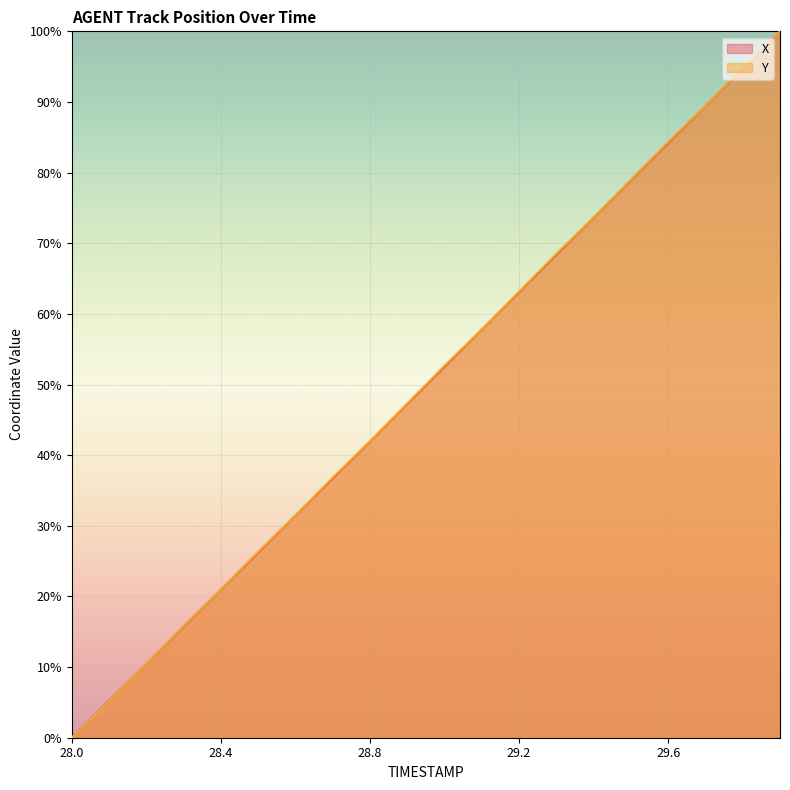

What is the value of the Y point at the 20th from the left?

100.0